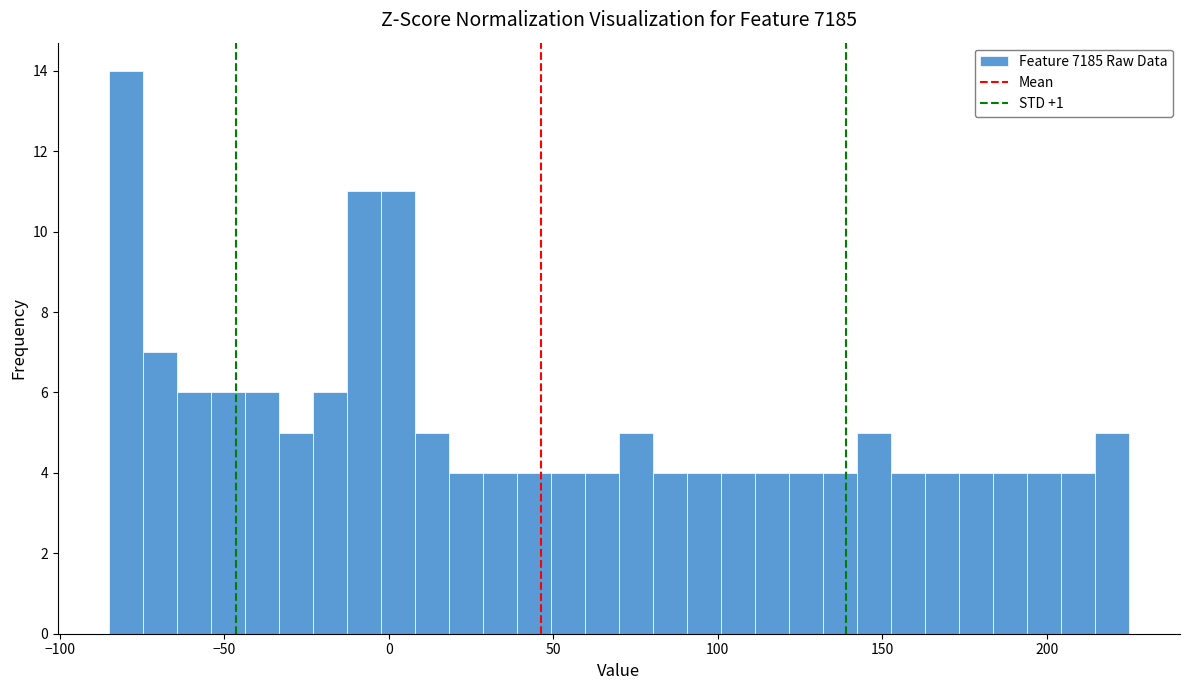

Around what value on the x-axis is the tallest bar? Give the approximate position of its centre, as read against the axis.

-80